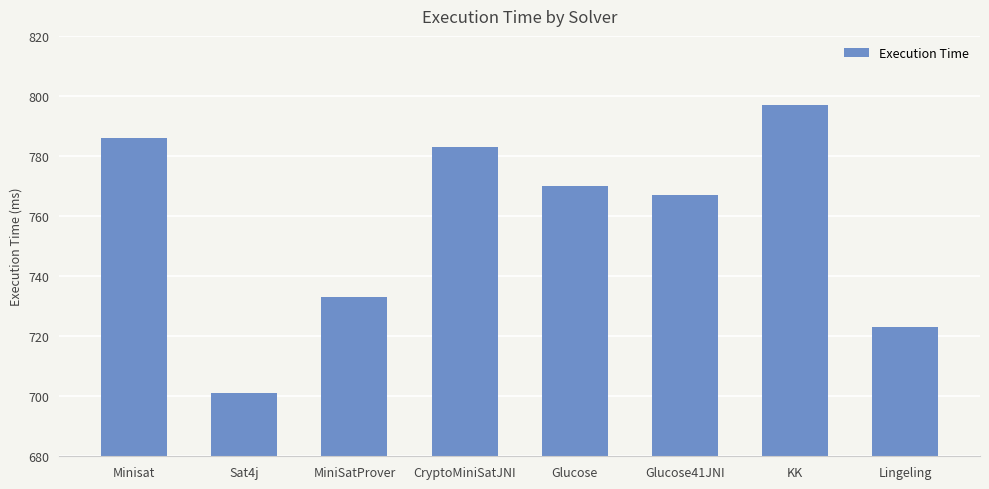

What is the approximate value at CryptoMiniSatJNI, to the nearest 10?

780